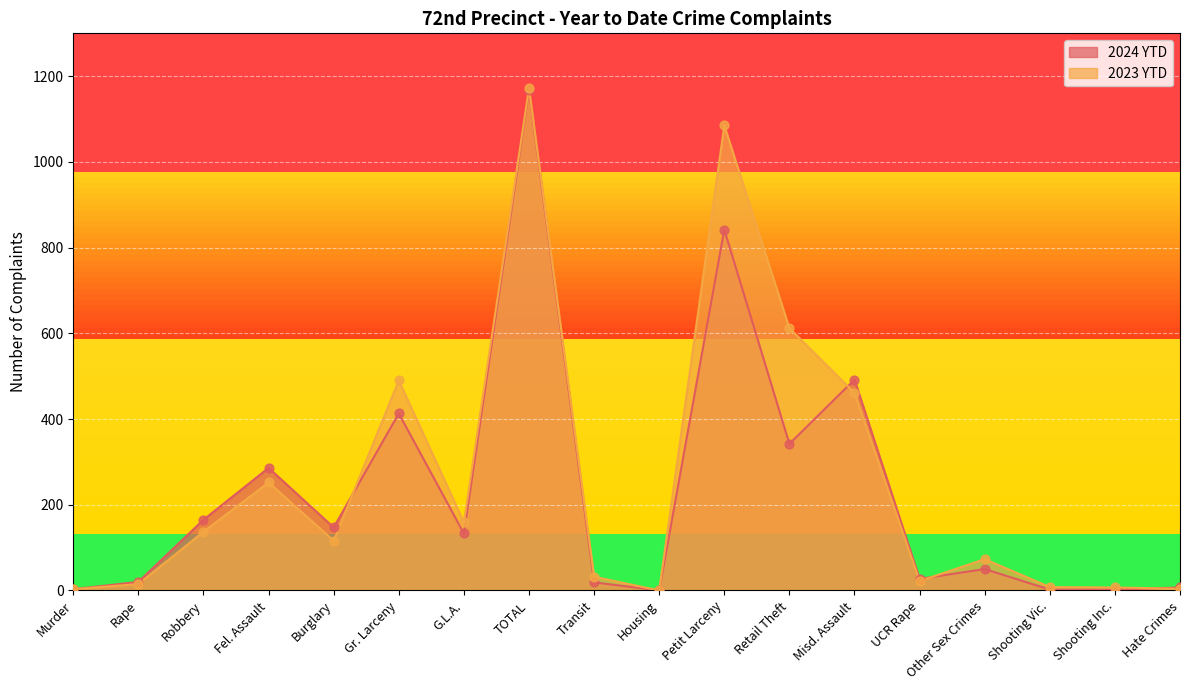

Which series contains the lowest Y value?

2024 YTD